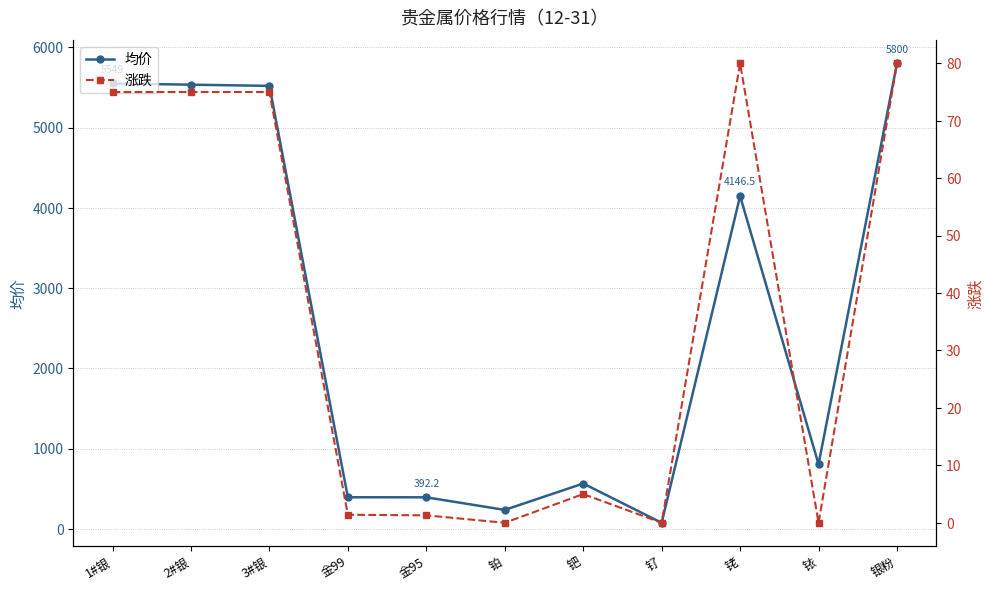

At which category does 均价 reach its first local peak?

钯